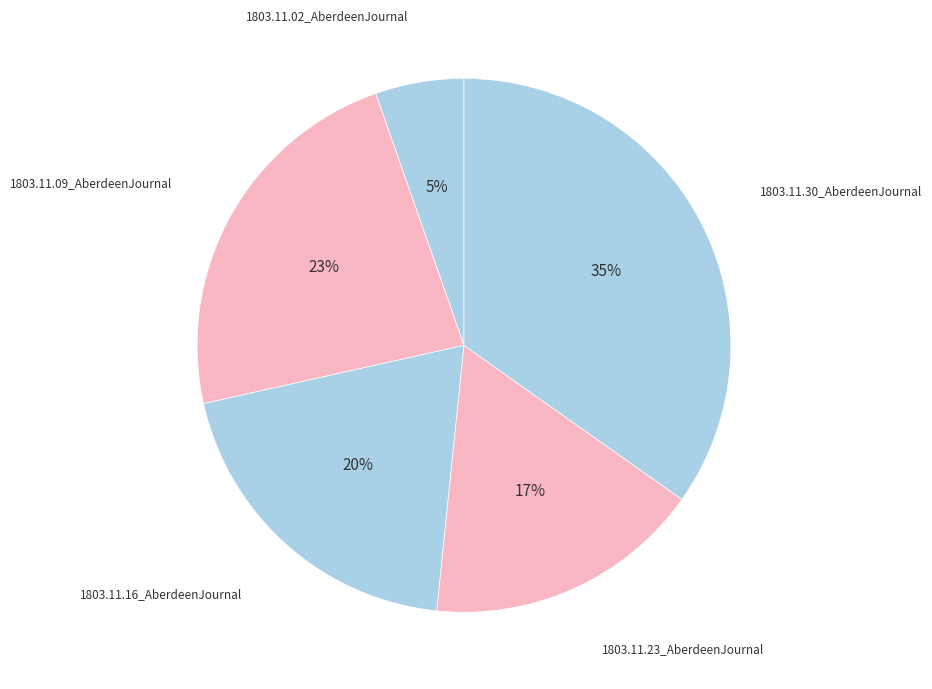

True or false: 1803.11.09_AberdeenJournal accounts for 16% of the total.

False